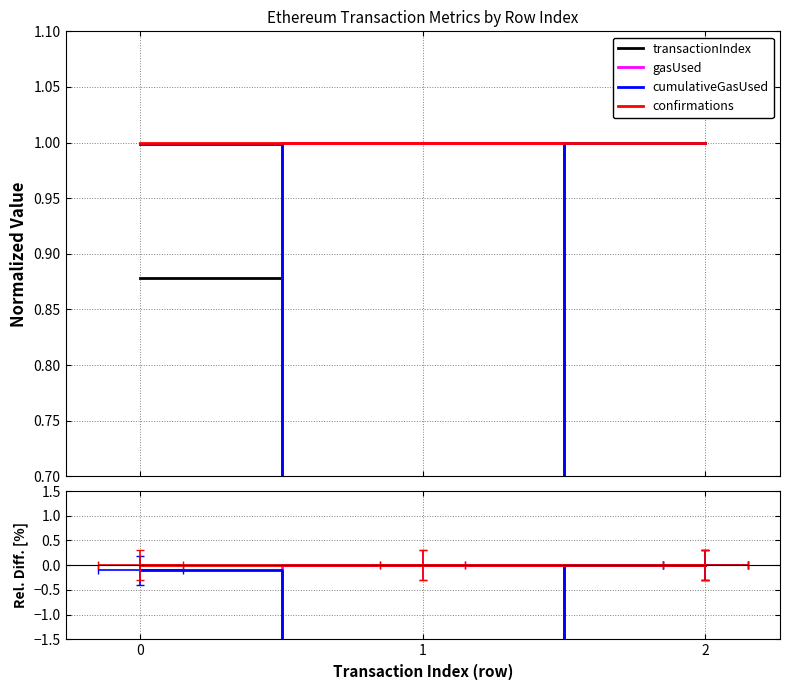

Rank the series at 1 from lowest to highest value.

transactionIndex, cumulativeGasUsed, confirmations, gasUsed